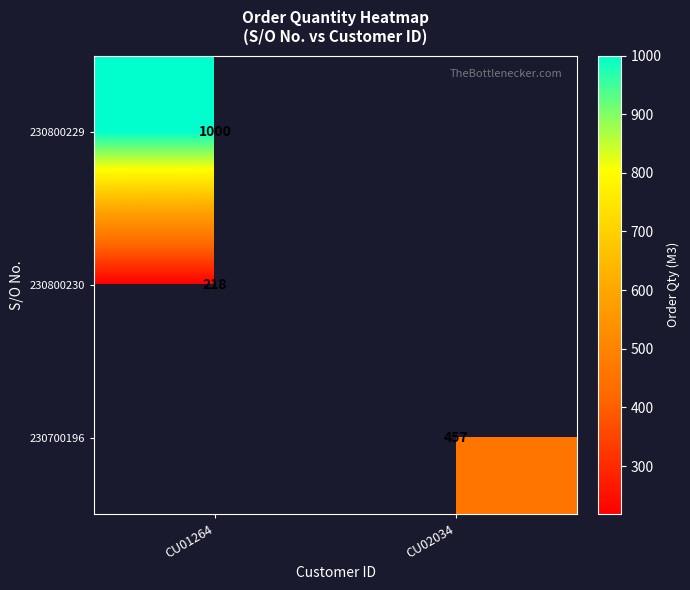

Which label corresponds to the largest value in the chart?

CU01264